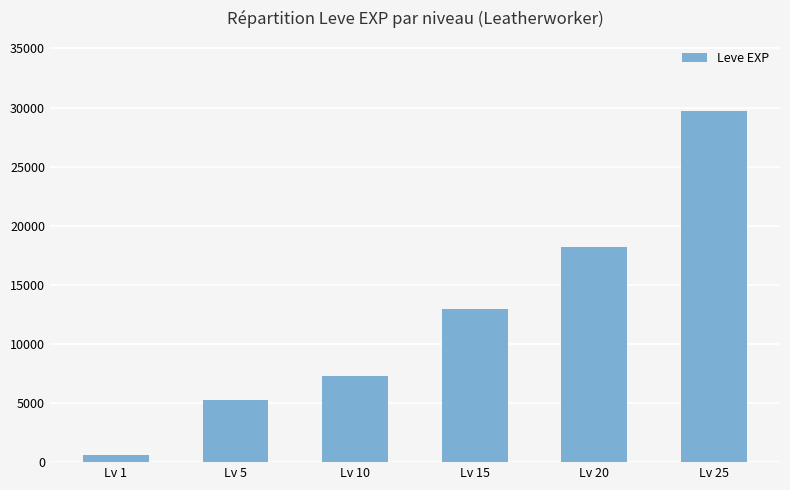

At which label is the value closest to 15168?

Lv 15